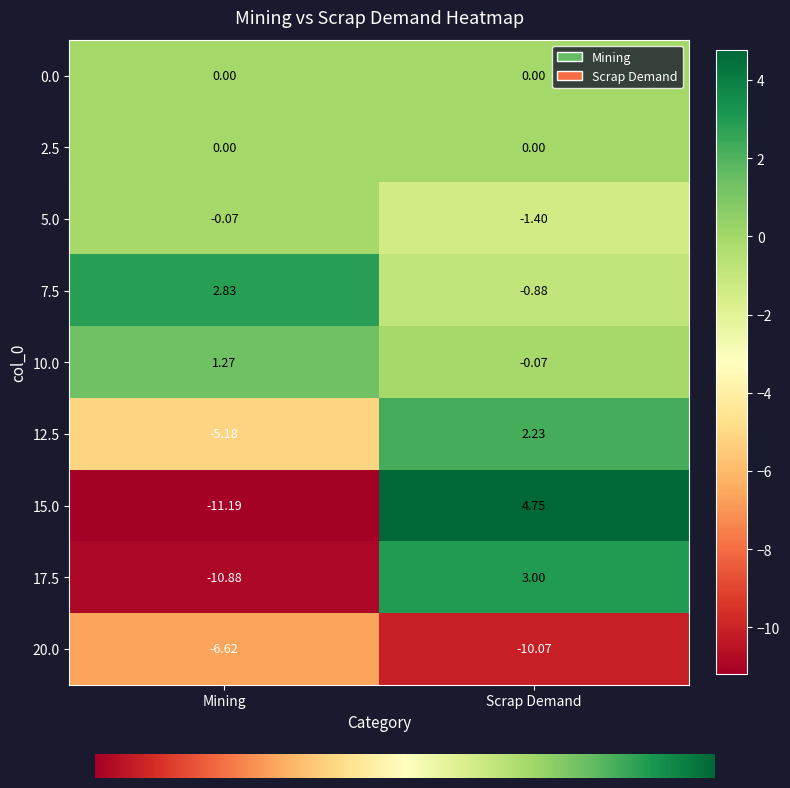

At which label does 7.5 first exceed 2?

Mining